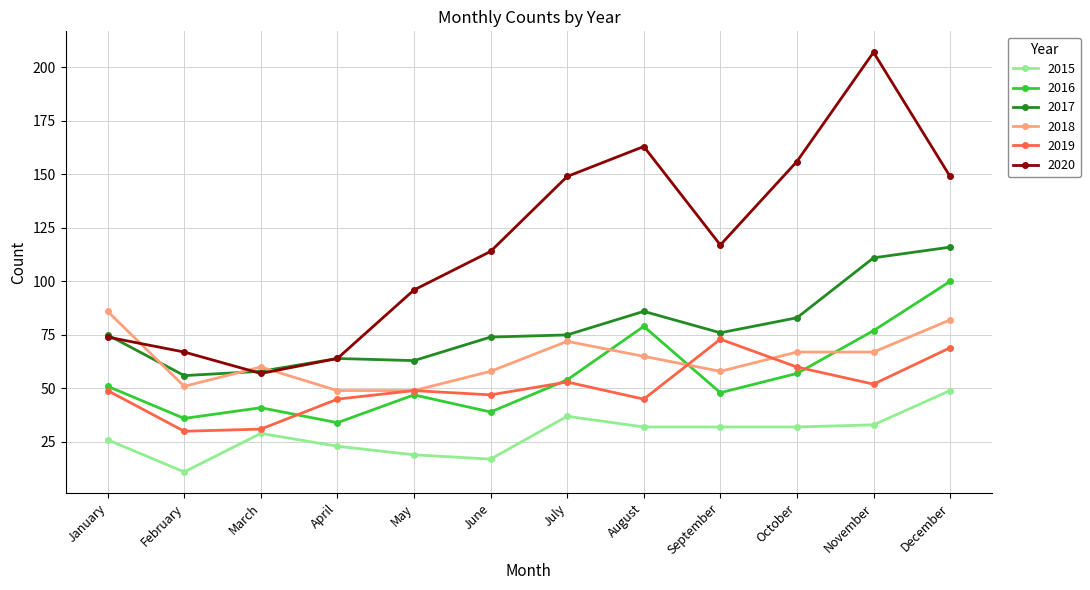

True or false: 2017 has more than 0 interior local peaks.

True